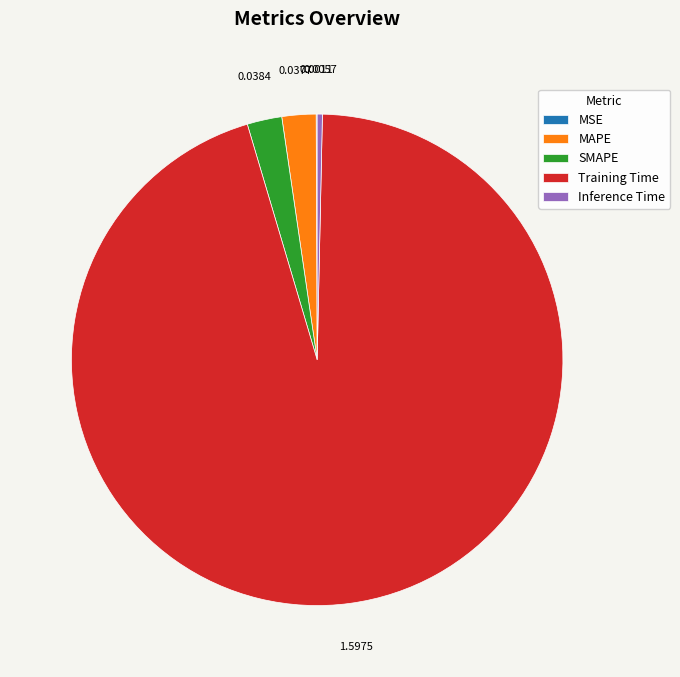

Which slice represents more than half of the pie?

Training Time